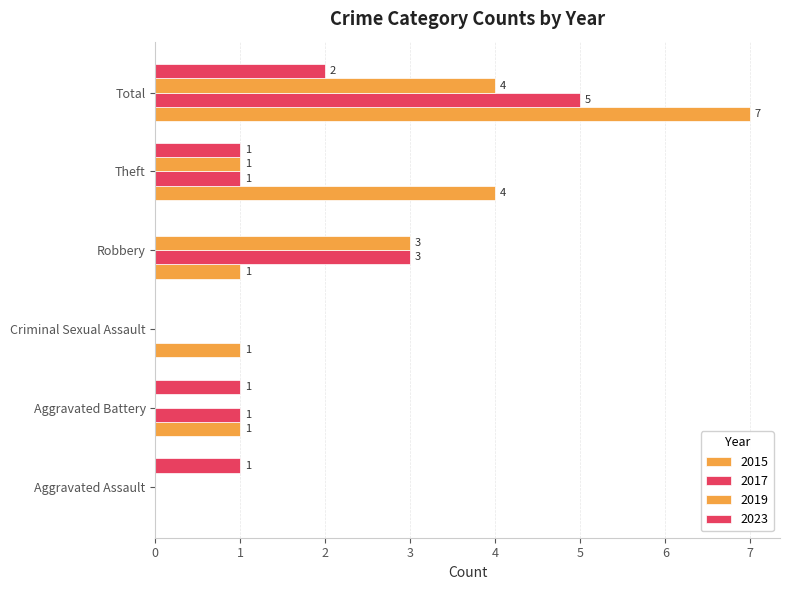

Between Total and Theft, which is larger?

Total